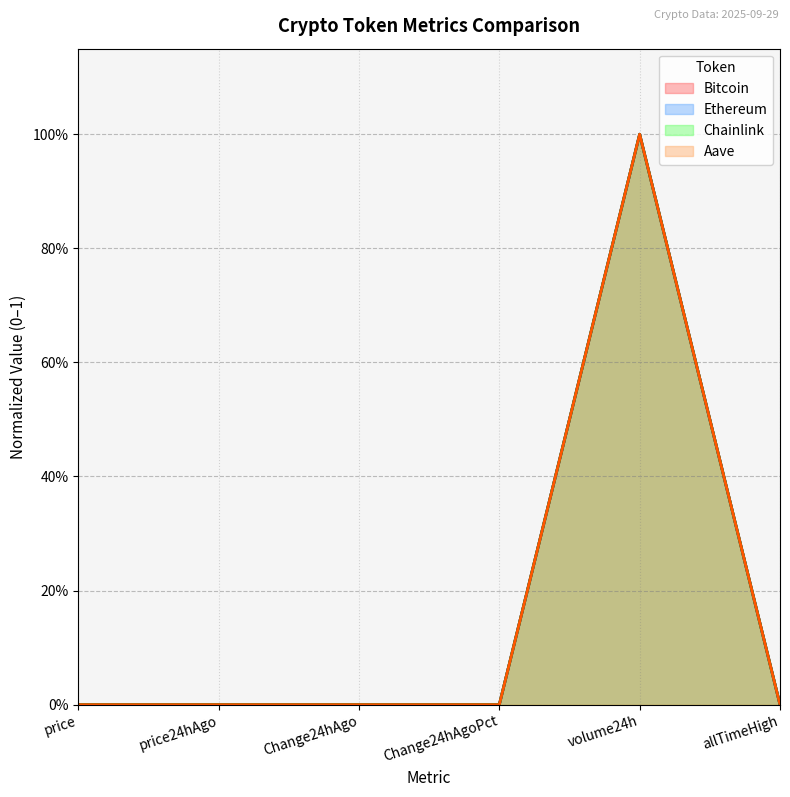

Does the chart have visible grid lines?

Yes